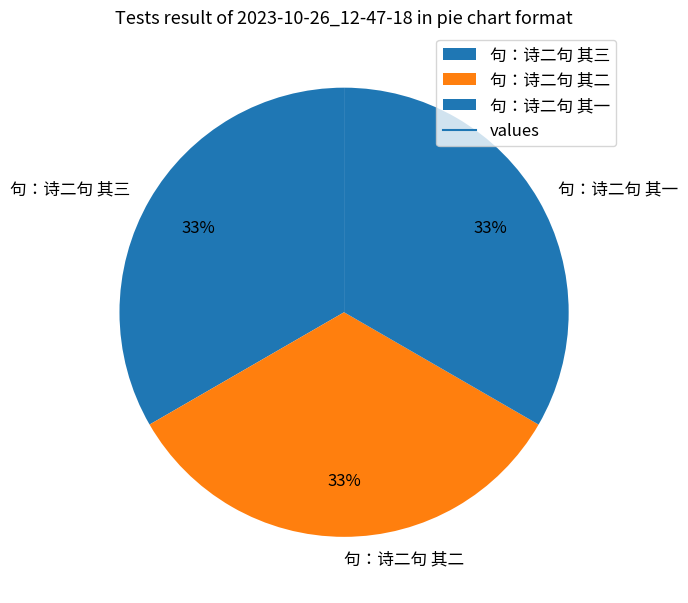

To the nearest percent, what is the combined percentage of 句：诗二句 其二 and 句：诗二句 其三?

67%